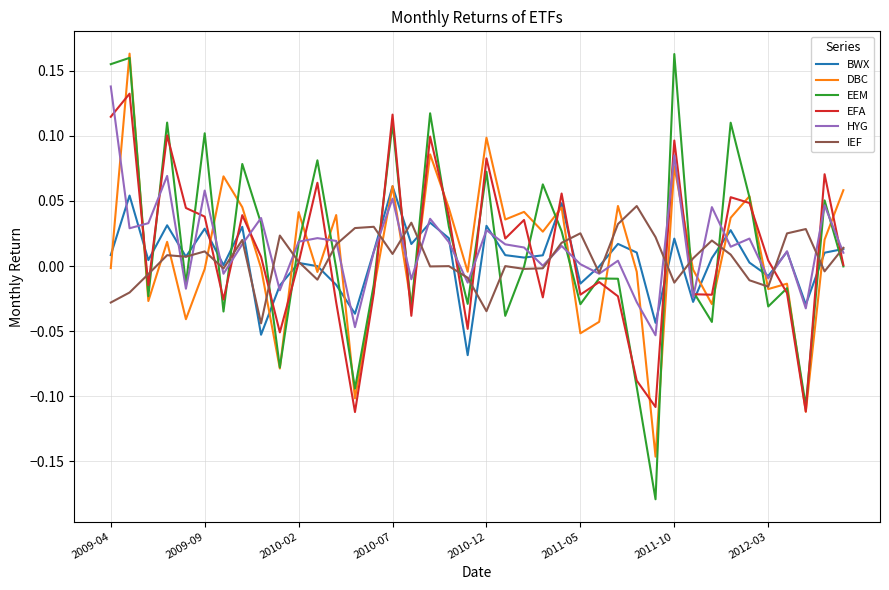

Which series has the widest spread of values?

EEM